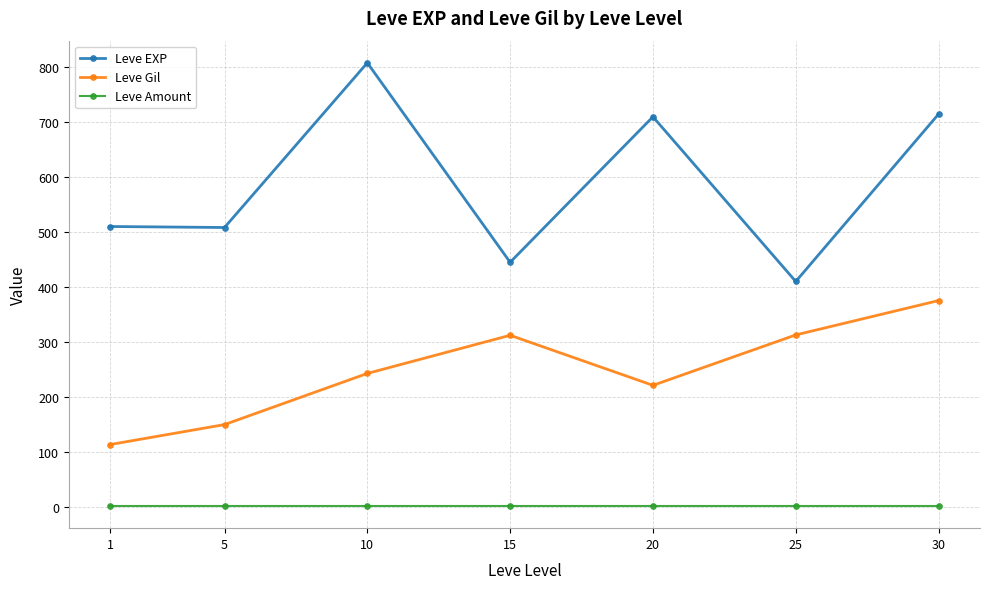

At which label does Leve EXP reach its minimum?

25